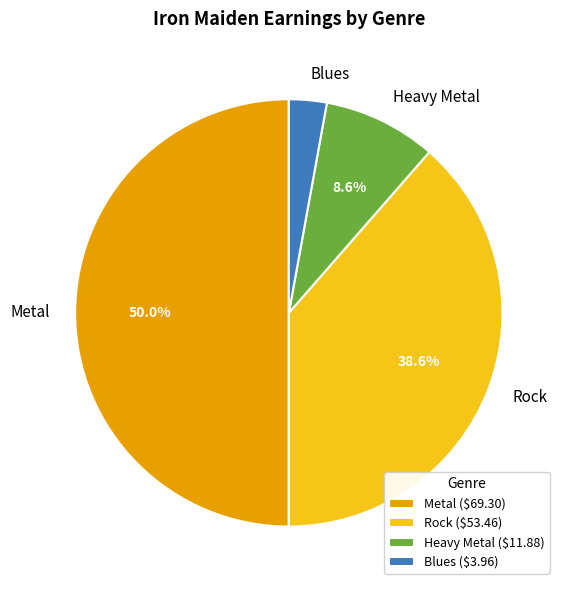

Which slice is the smallest?

Blues